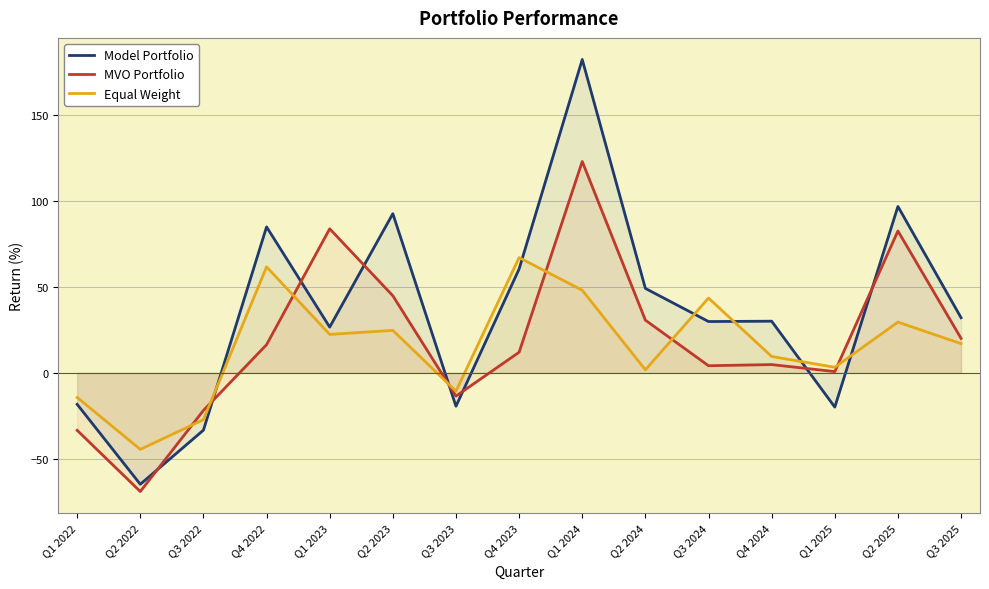

True or false: Model Portfolio and MVO Portfolio cross at least once.

True